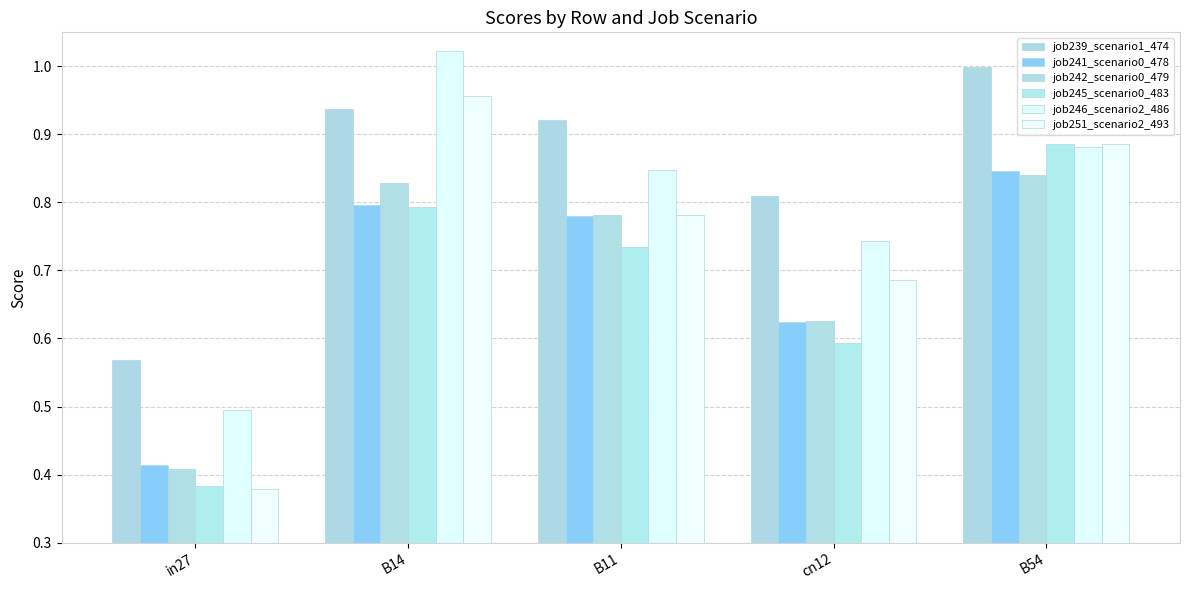

What is the label of the 3rd bar from the left?

B11